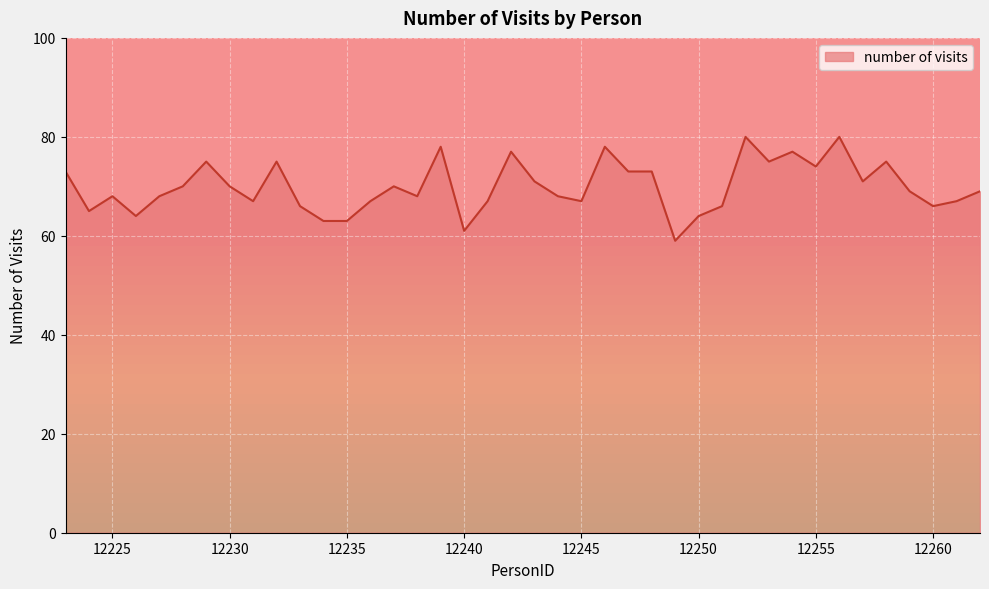

What is the minimum value shown in the chart?

59